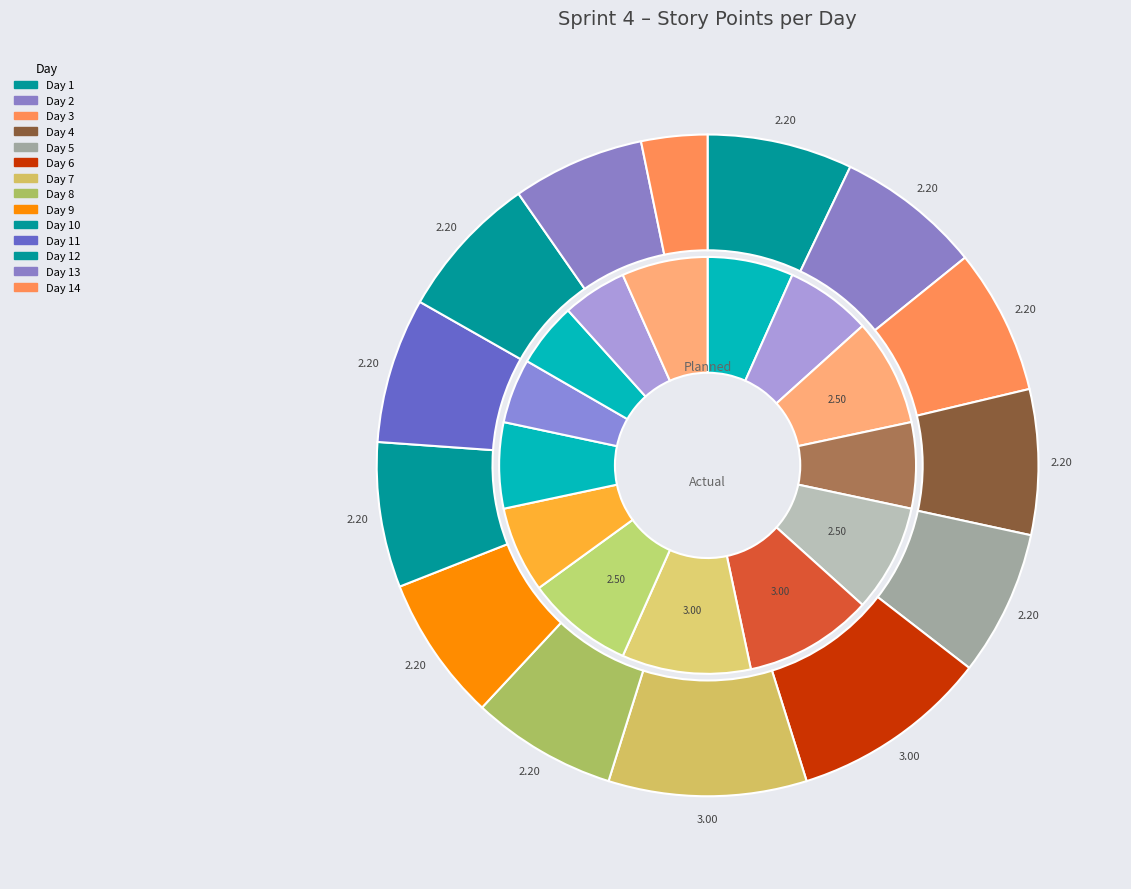

How many slices are in this pie chart?

14